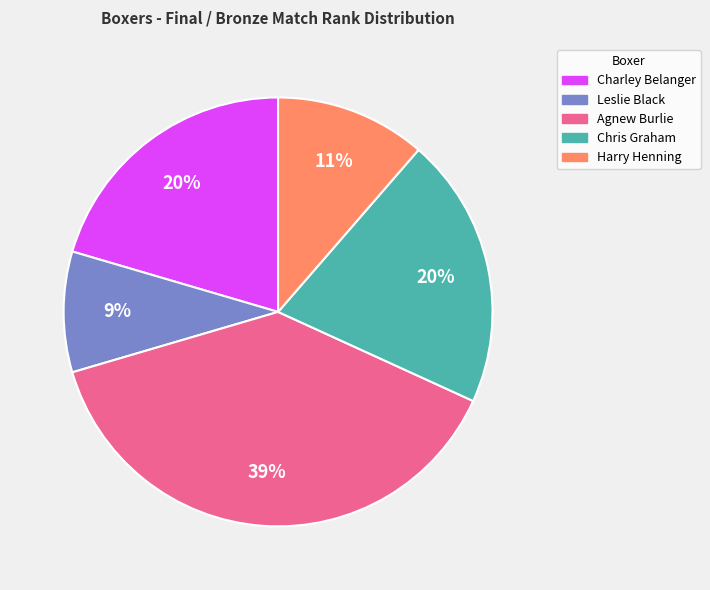

Is there a majority slice in this chart?

No